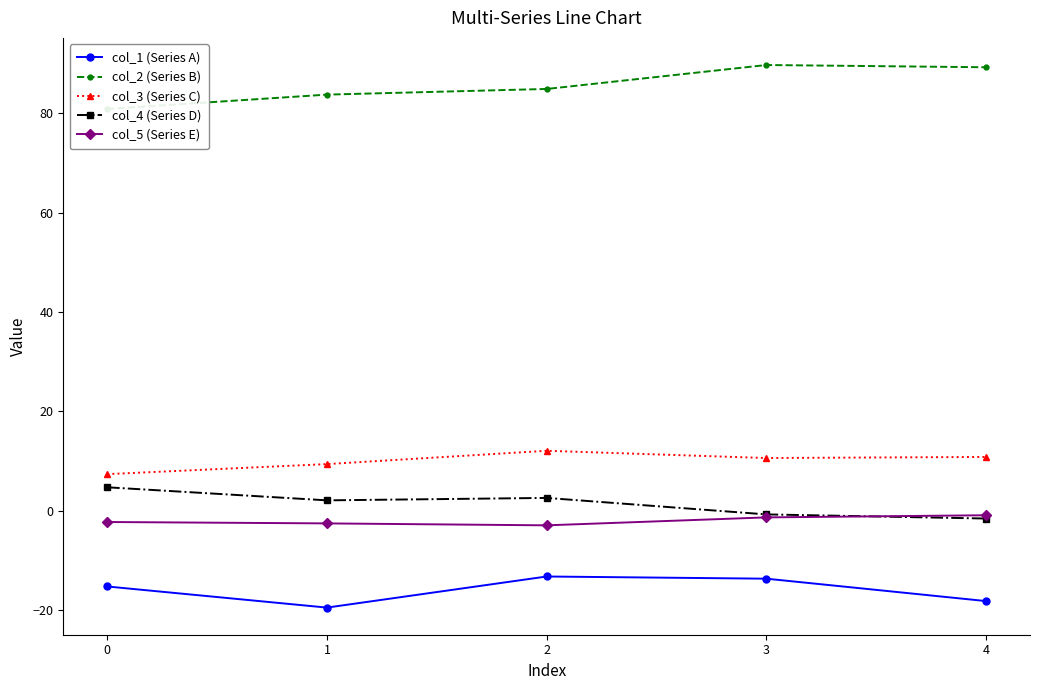

Does the chart have visible grid lines?

No